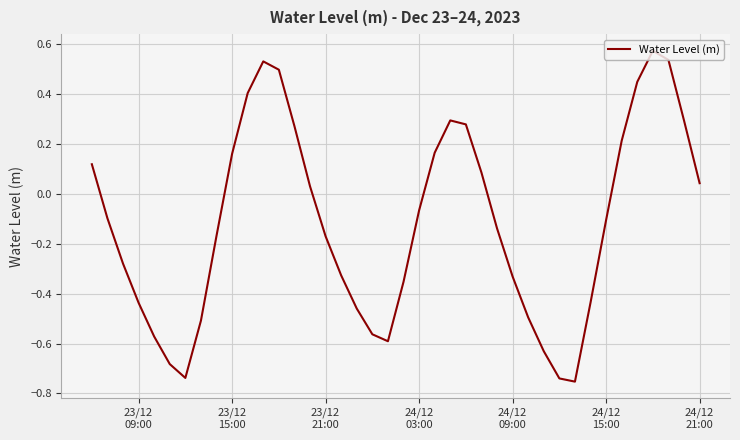

What is the difference between the maximum and minimum values?

1.3